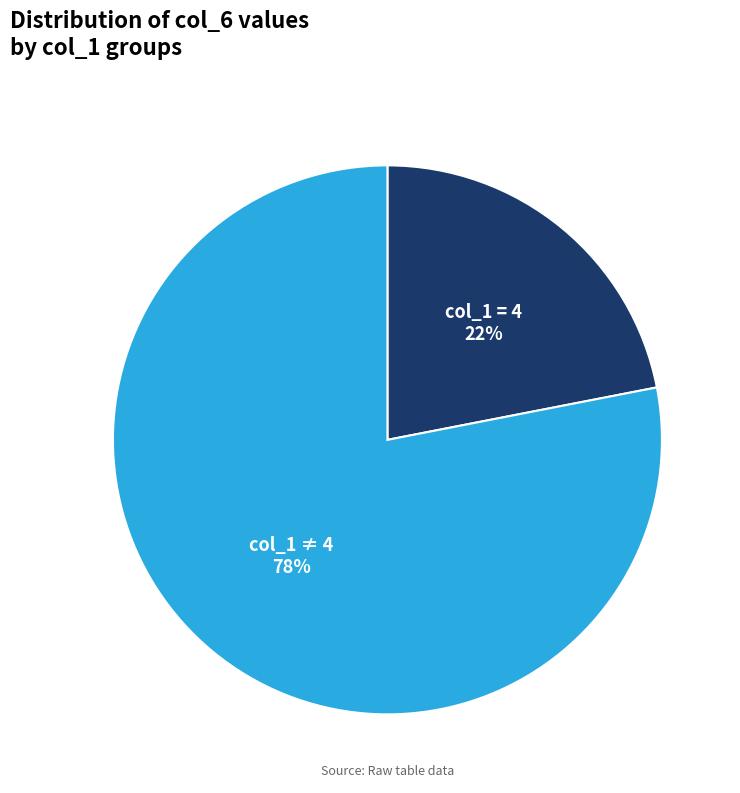

To the nearest percent, what portion does col_1 = 4 represent?

22%